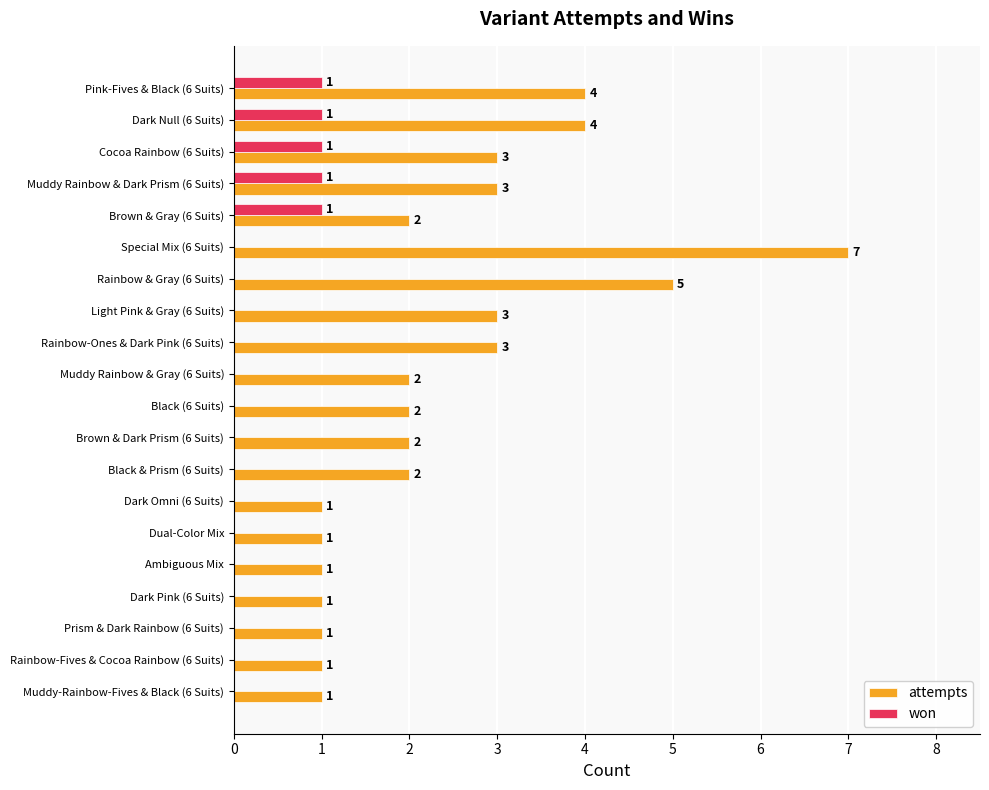

Which series changed the most between Rainbow & Gray (6 Suits) and Light Pink & Gray (6 Suits)?

attempts